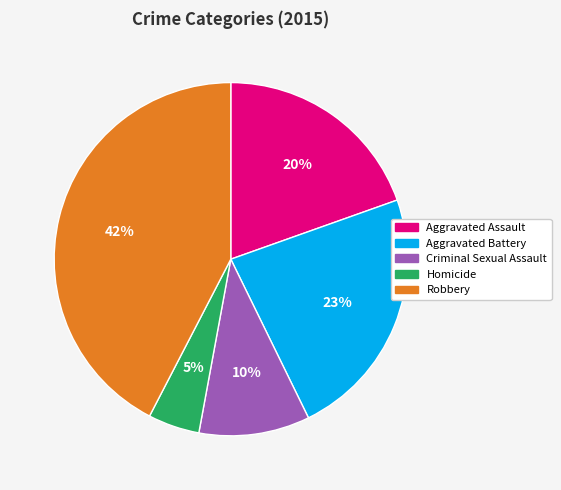

To the nearest percent, what is the difference between the Criminal Sexual Assault and Aggravated Battery slice percentages?

13%